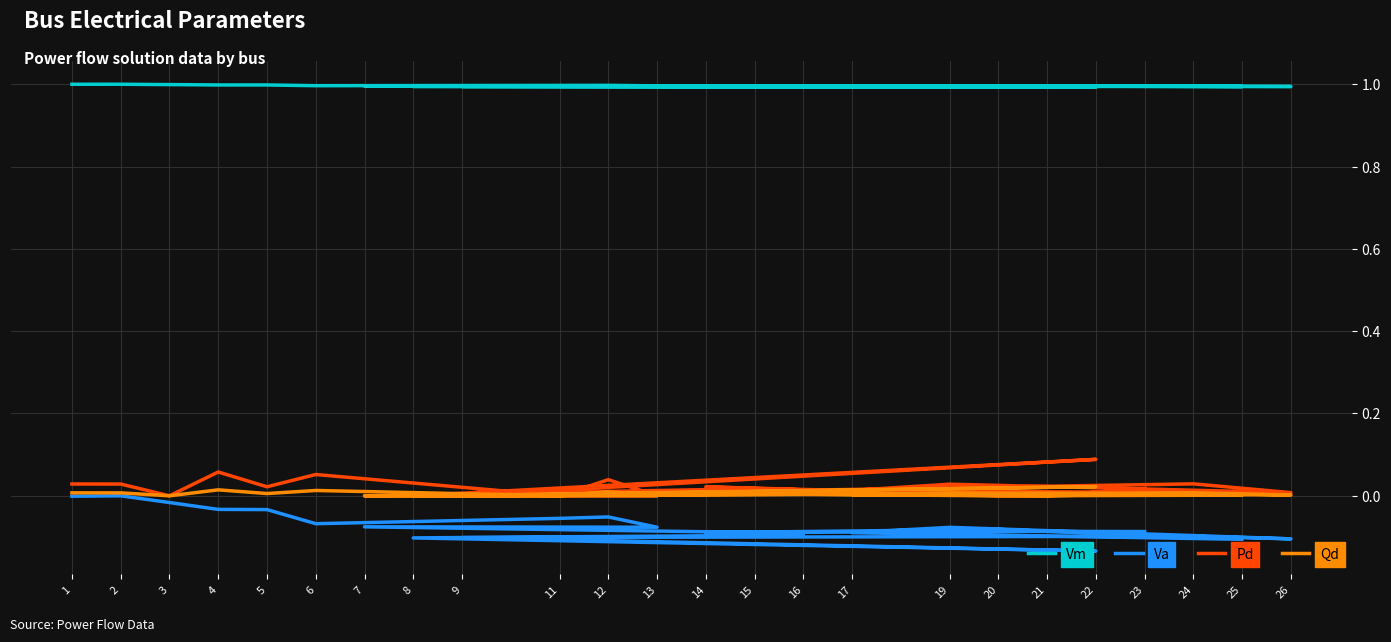

At which category does Qd reach its first local peak?

4